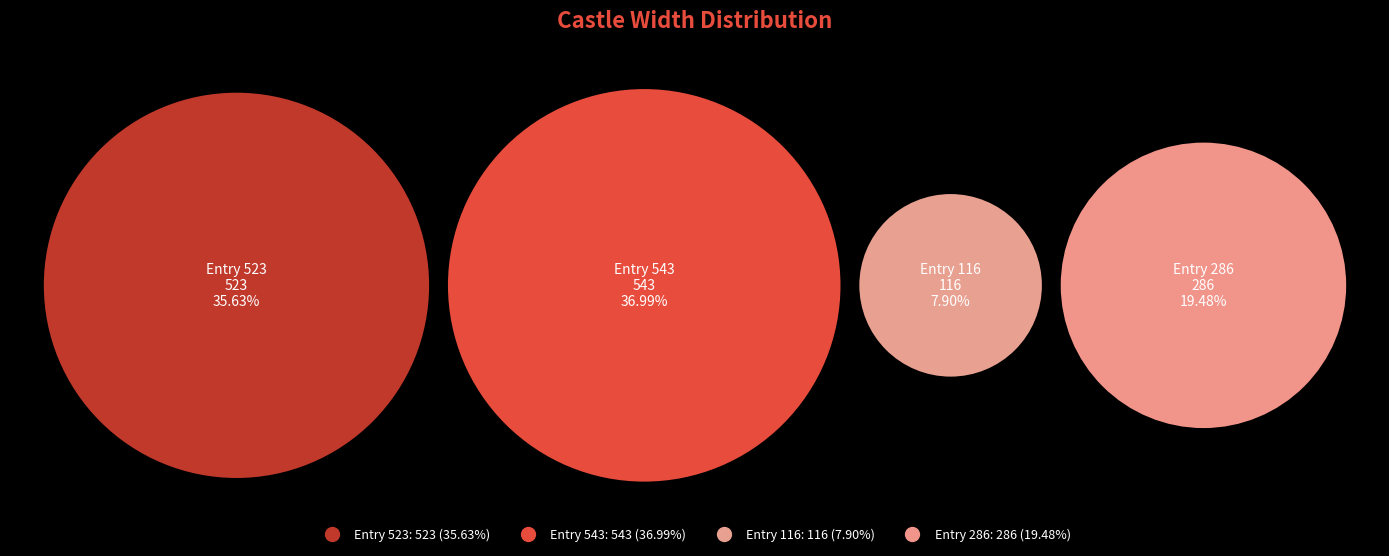

Does any single category account for the majority?

No